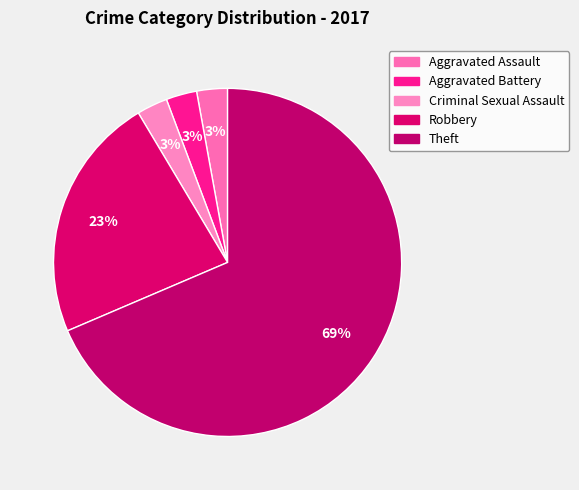

Count the number of slices in the pie.

5